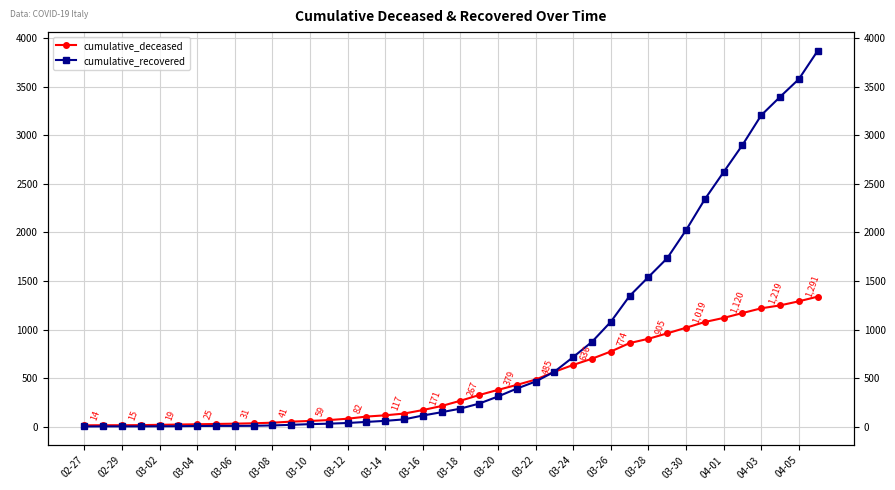

Reading left to right, transcribe all the data shown in this chart.

cumulative_deceased: 14	15	15	16	19	22	25	28	31	35	41	52	59	68	82	104	117	135	171	213	267	326	379	430	485	565	636	700	774	861	905	961	1019	1078	1120	1170	1219	1249	1291	1339
cumulative_recovered: 2	3	3	3	4	5	7	8	8	9	13	19	26	31	38	49	60	75	115	149	186	238	311	392	465	566	717	874	1080	1346	1541	1735	2023	2342	2622	2900	3207	3396	3579	3870